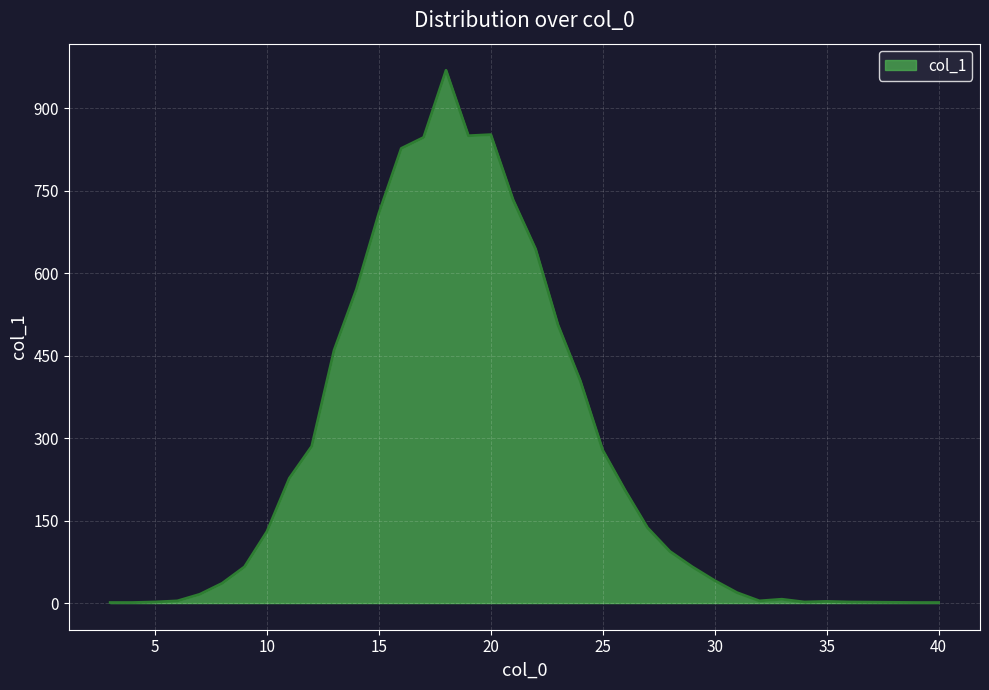

What is the difference between the maximum and minimum values?

968